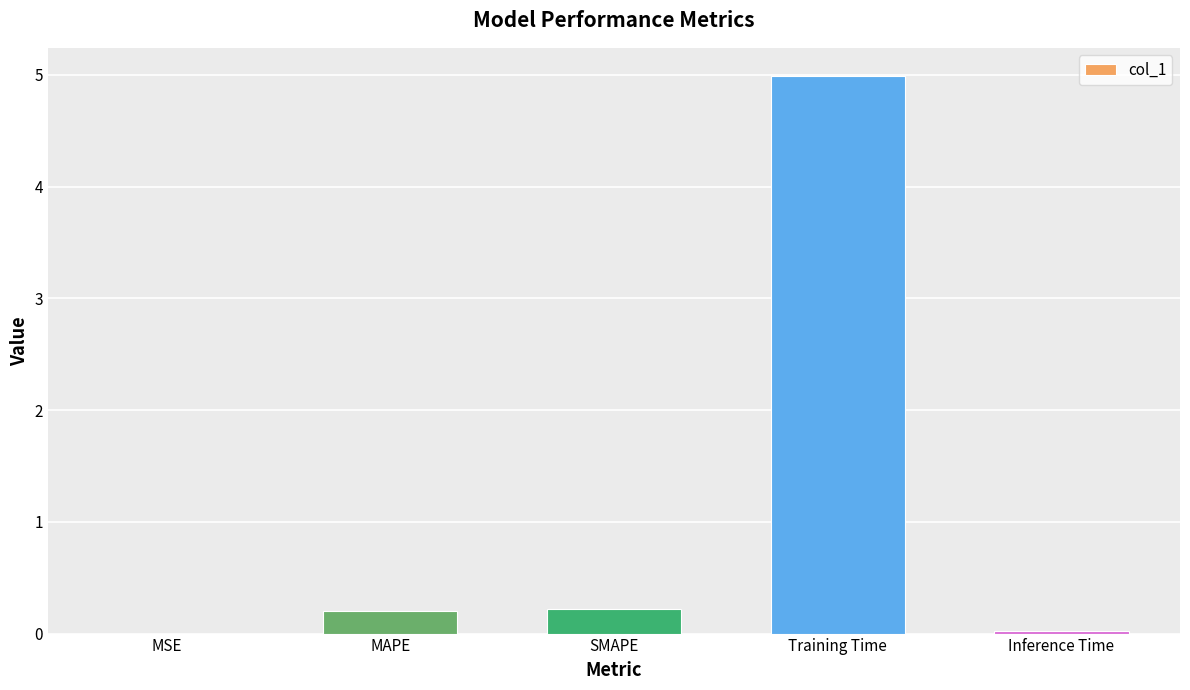

What is the sum of the values at SMAPE and Training Time?

5.2